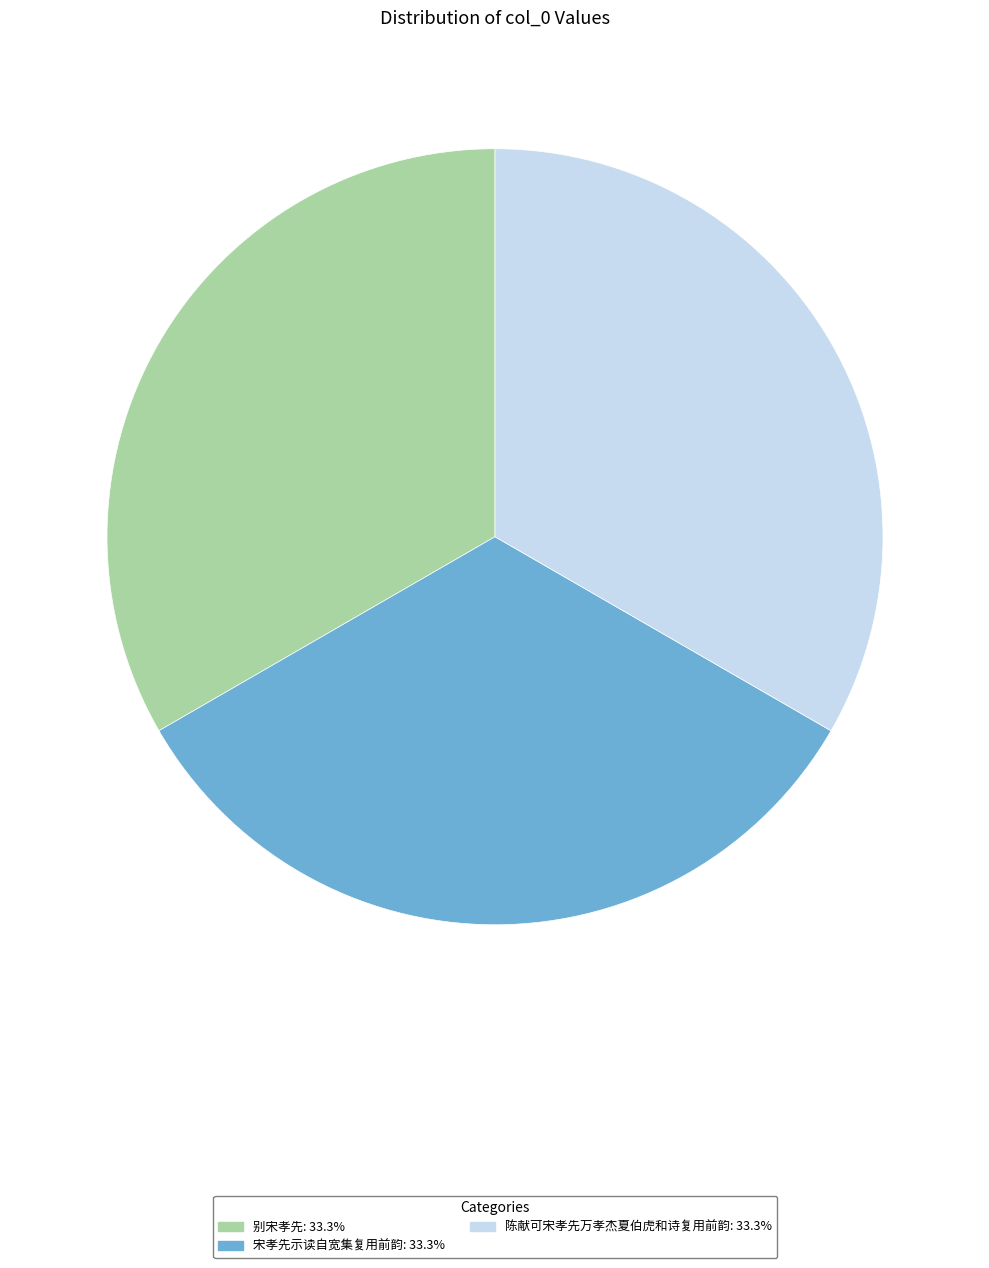

Does any single category account for the majority?

No